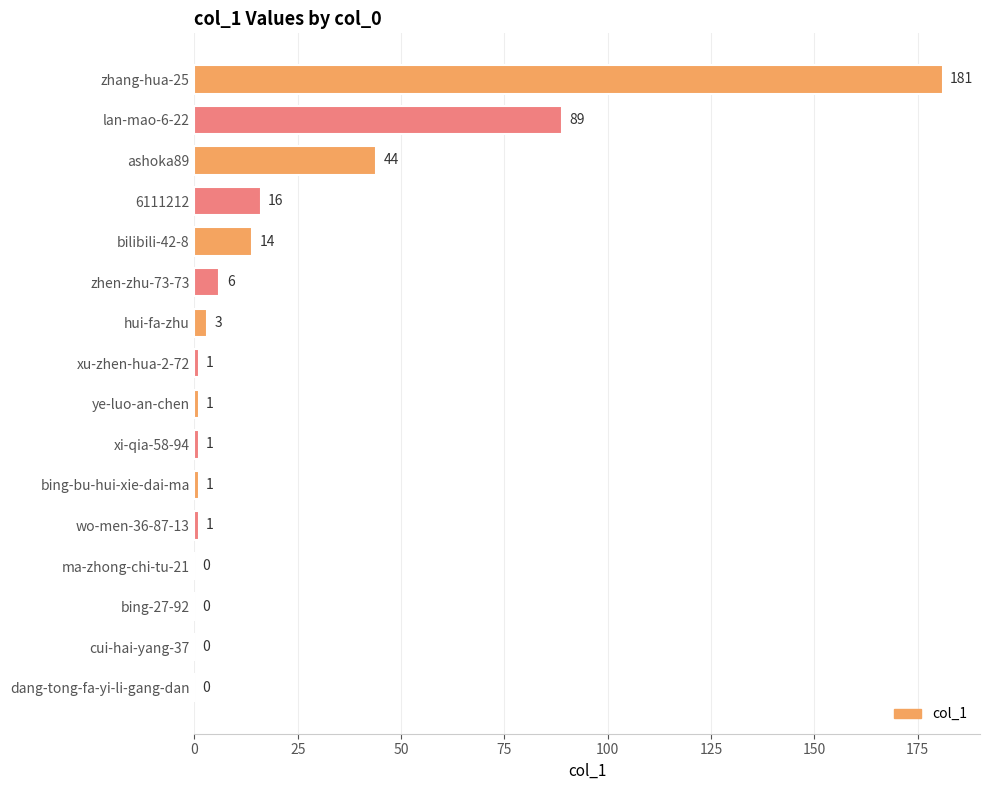

Which label corresponds to the largest value in the chart?

zhang-hua-25